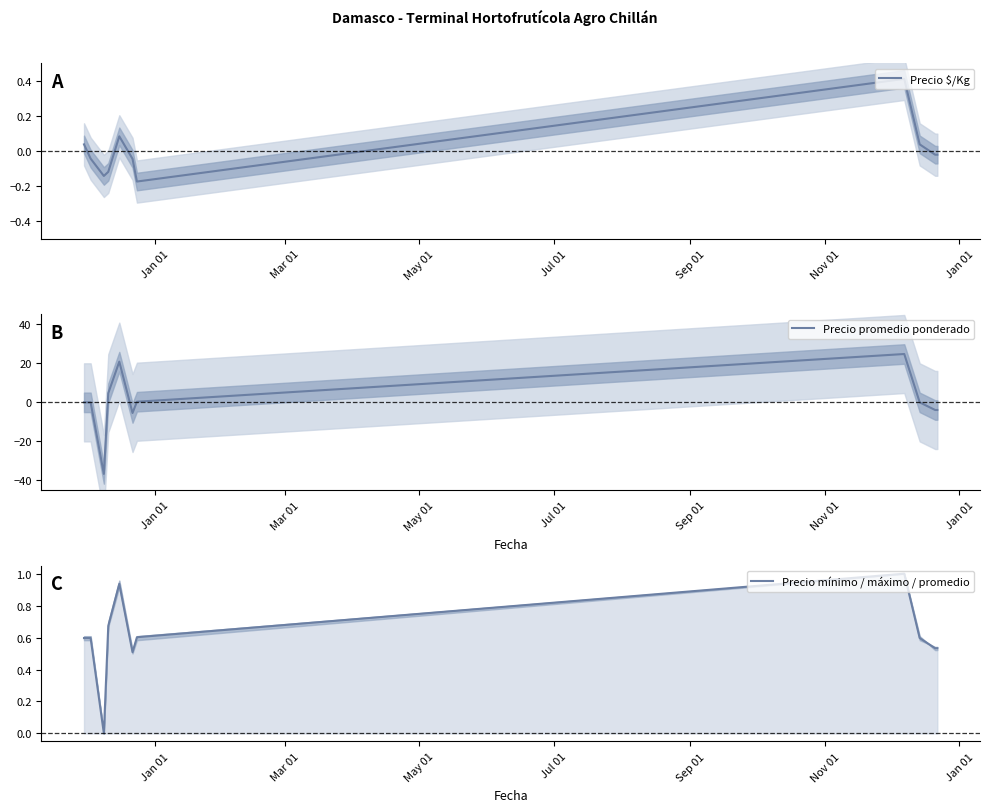

What is the lowest value of the Precio promedio ponderado series?

-36.7